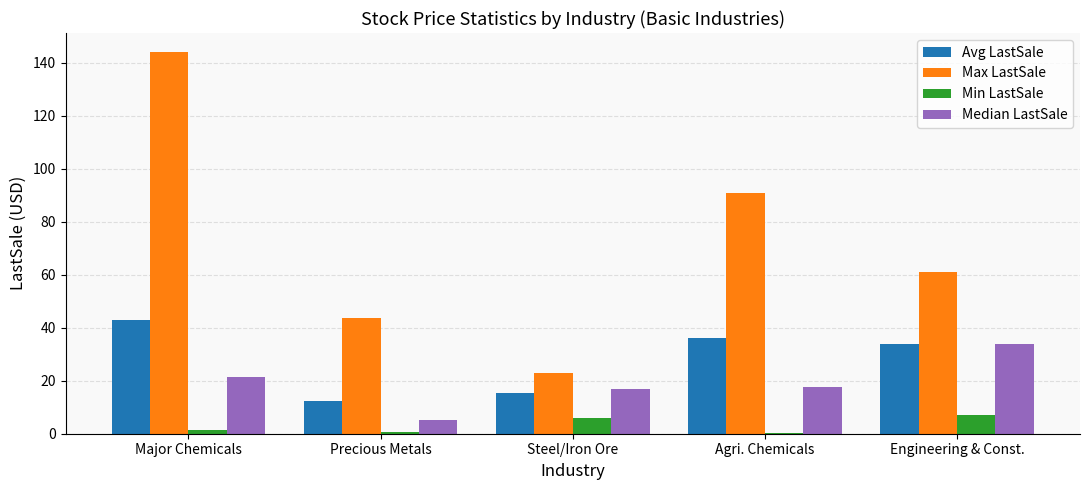

What is the sum of the Max LastSale values at Engineering & Const. and Steel/Iron Ore?

84.0